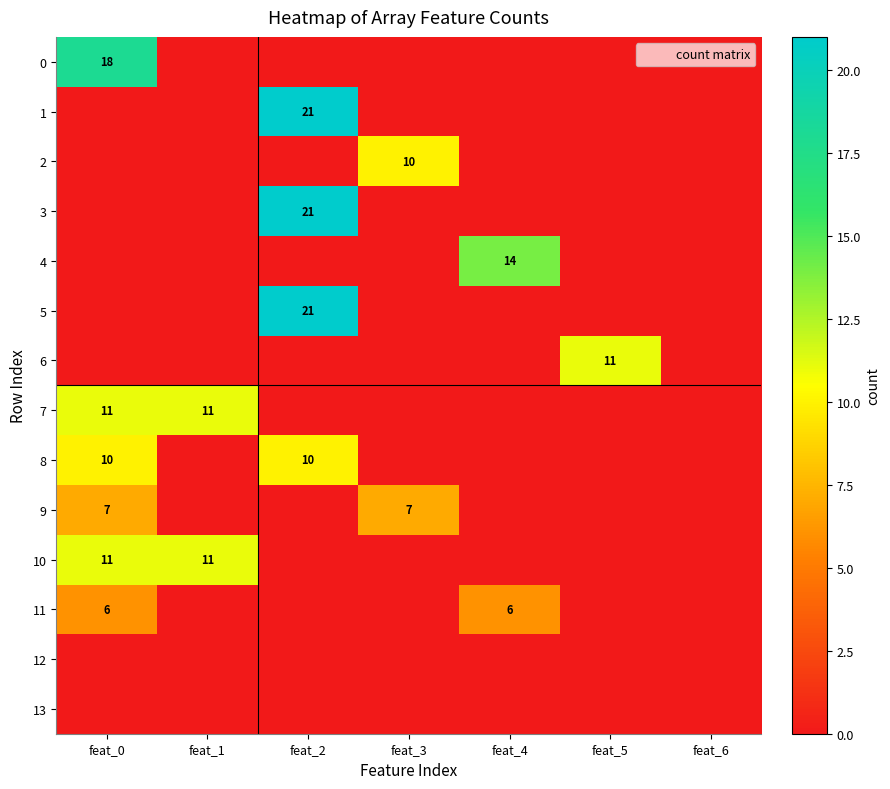

Where is 7 nearest to the value 5?

feat_2